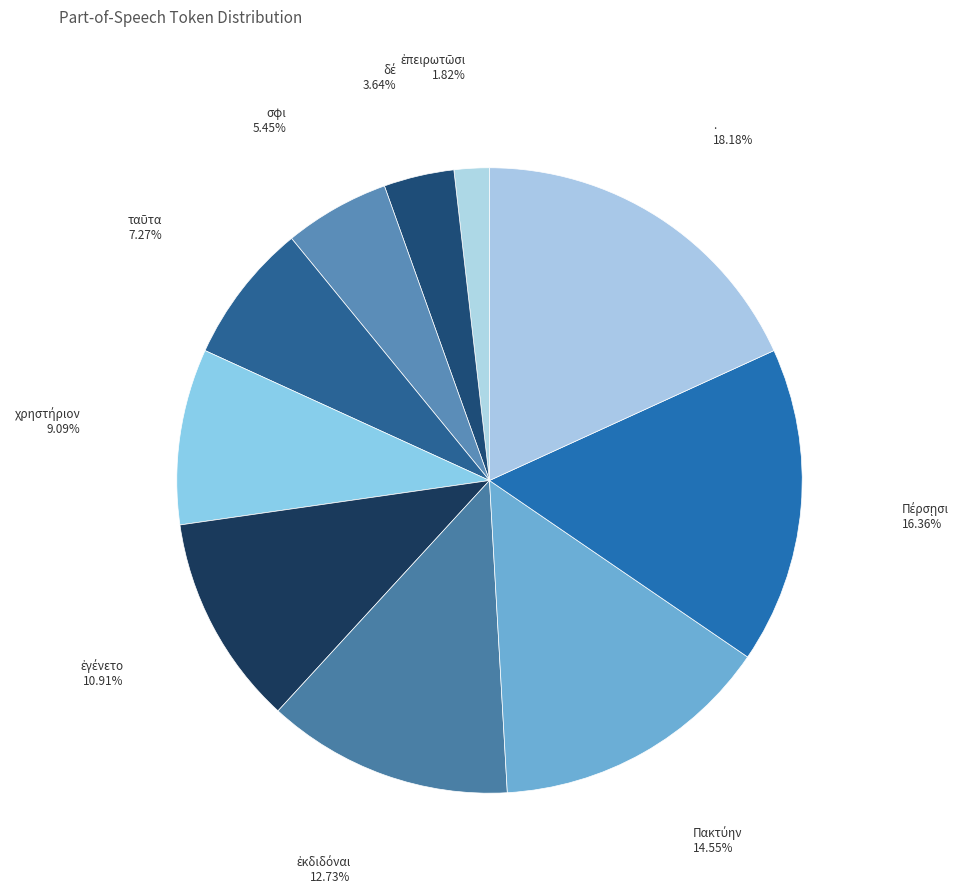

Count the number of slices in the pie.

10